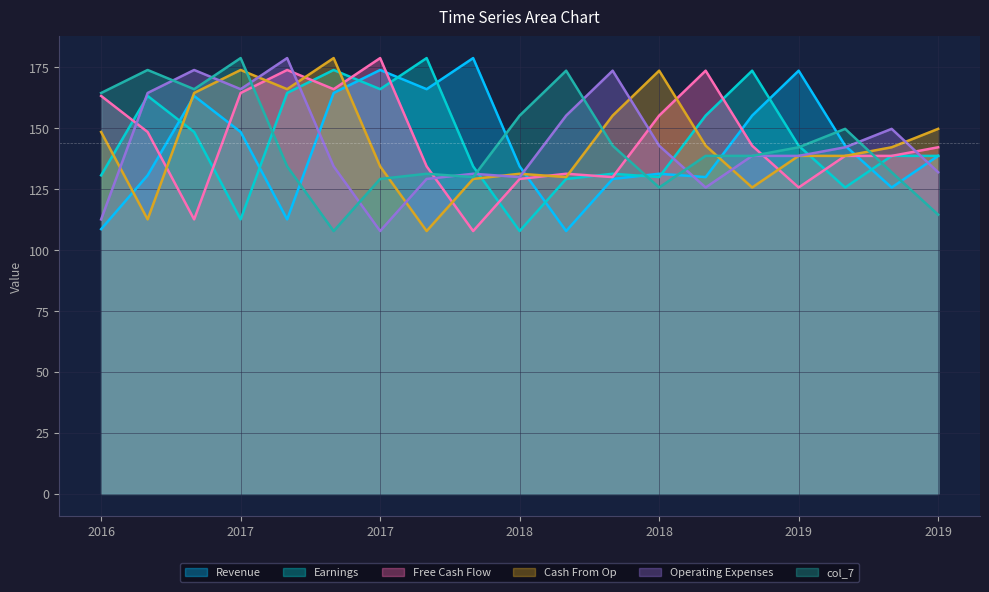

What are all the series names shown in the legend?

Revenue, Earnings, Free Cash Flow, Cash From Op, Operating Expenses, col_7